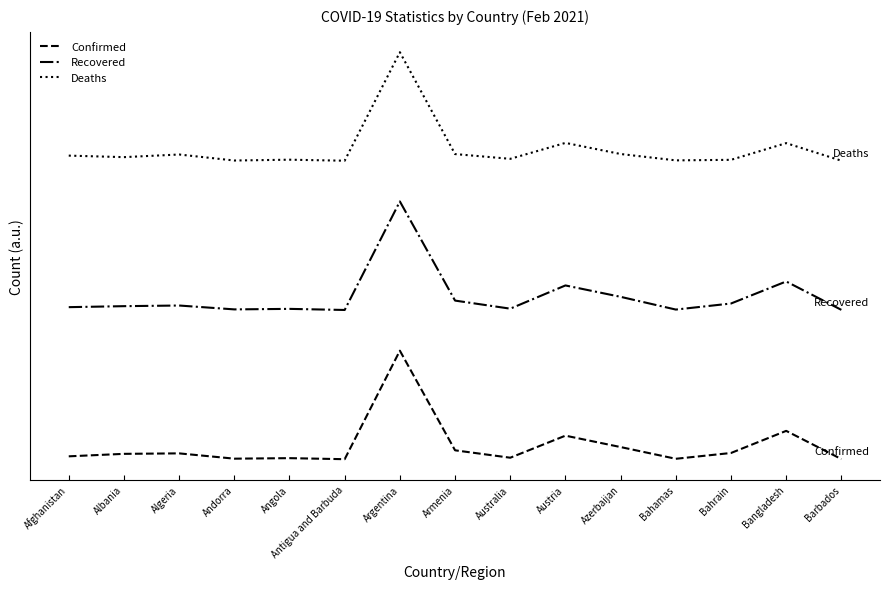

Which category has the lowest value in the Confirmed series?

Antigua and Barbuda